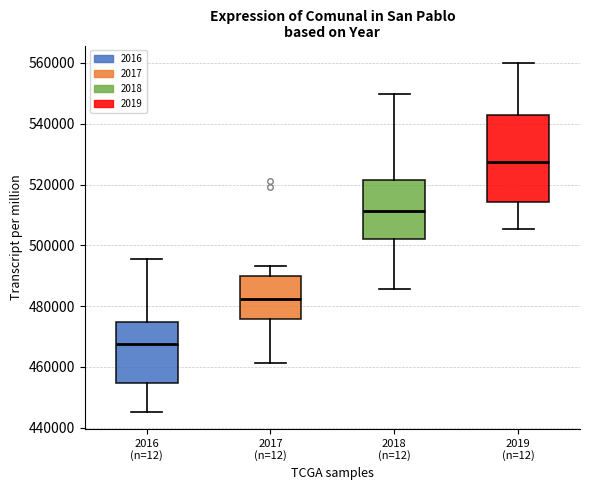

Reading left to right, transcribe this box plot: for each box, give where its median line is, the range the box spans, and where its two whiskers end, as read against the y-axis. The values are not printed on the chart, so give them approximately, as read against the axis.

2016 (n=12): median 468000, box 454000 to 474000, whiskers 446000 to 496000
2017 (n=12): median 482000, box 476000 to 490000, whiskers 462000 to 494000
2018 (n=12): median 512000, box 502000 to 522000, whiskers 486000 to 550000
2019 (n=12): median 528000, box 514000 to 542000, whiskers 506000 to 560000